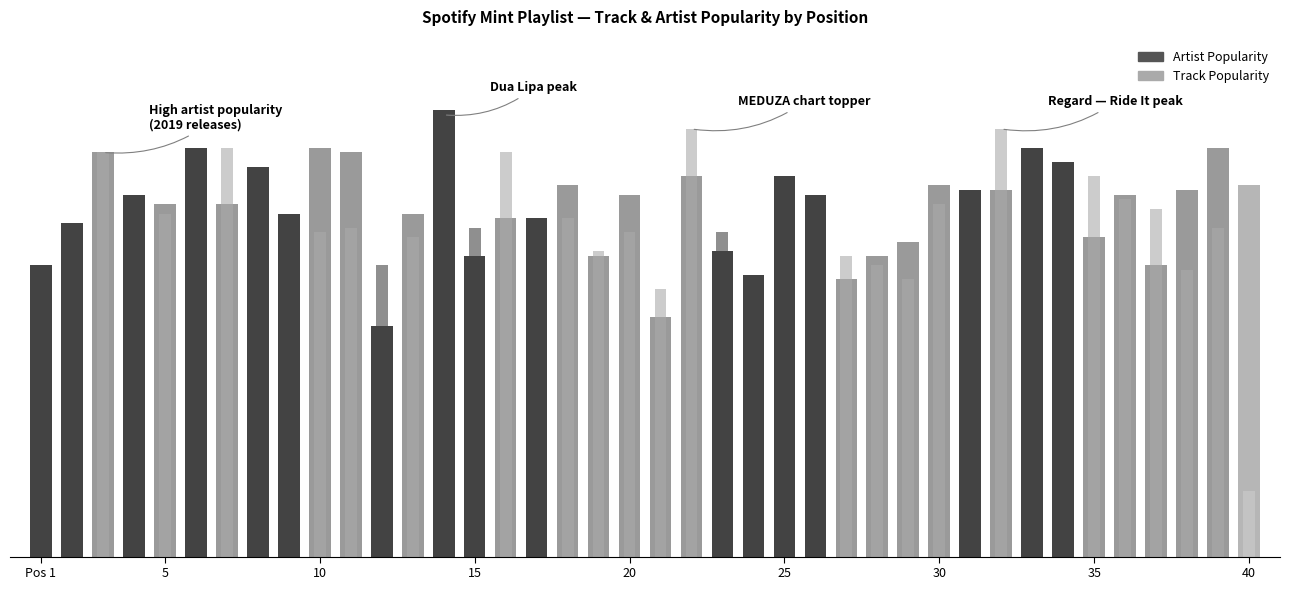

At which label does Artist Popularity first exceed 77?

3